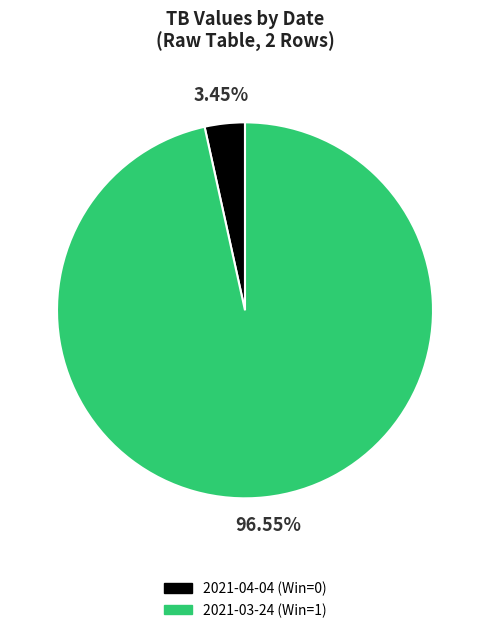

Is it true that 2021-03-24 (Win=1) is 85% of the pie?

False